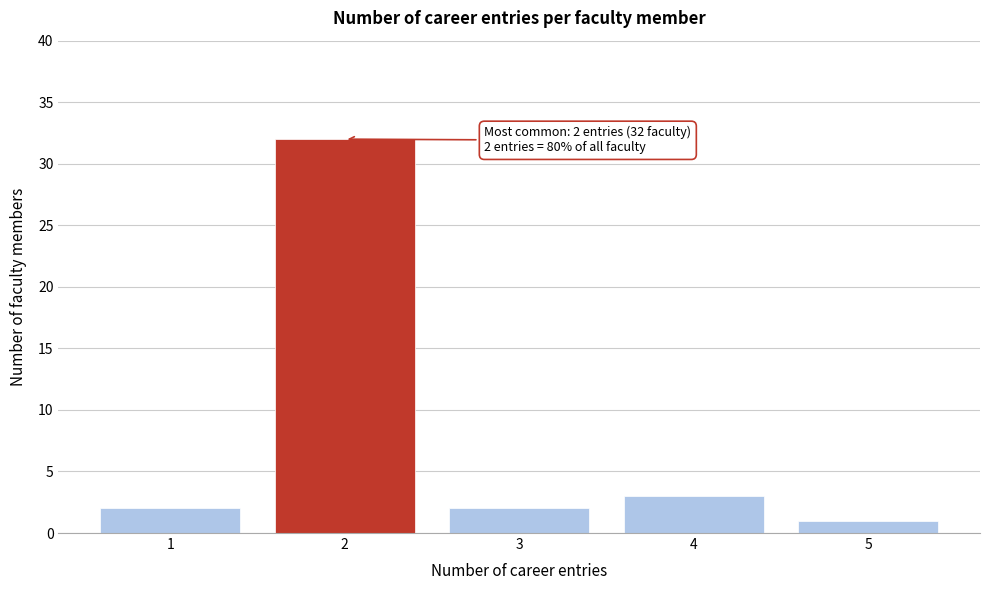

Reading left to right, transcribe all the data shown in this chart.

2	32	2	3	1